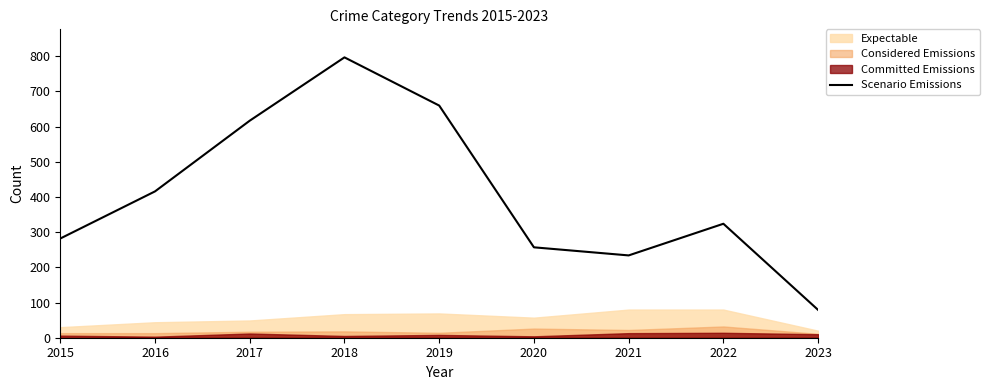

Does the chart display data point markers on the line(s)?

No